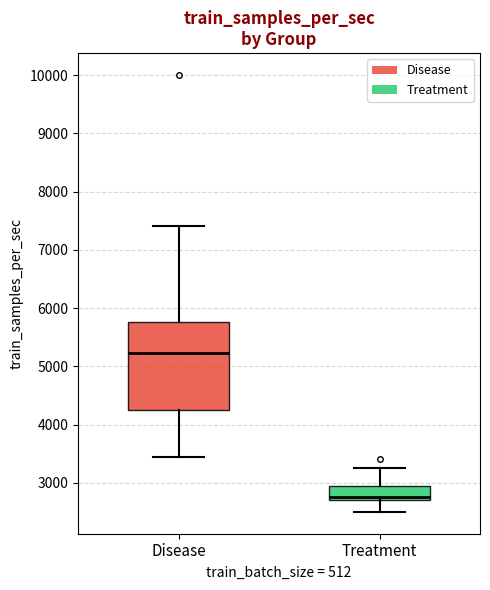

Reading left to right, transcribe this box plot: for each box, give where its median line is, the range the box spans, and where its two whiskers end, as read against the y-axis. The values are not printed on the chart, so give them approximately, as read against the axis.

Disease: median 5200, box 4200 to 5800, whiskers 3500 to 7400
Treatment: median 2800, box 2700 to 2900, whiskers 2500 to 3300